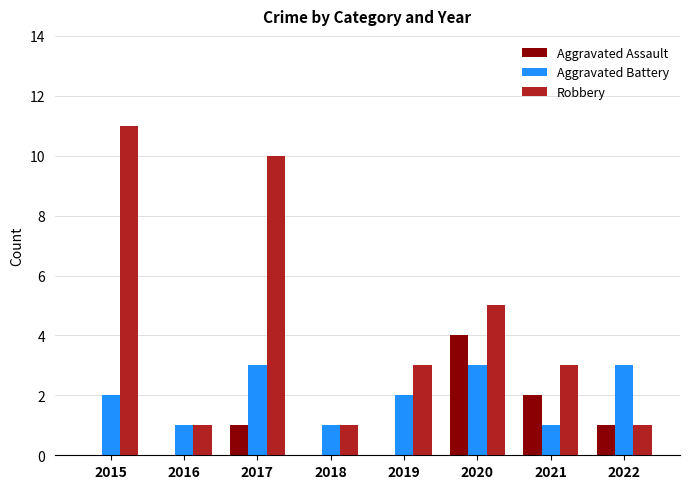

Which series changed the most between 2015 and 2019?

Robbery